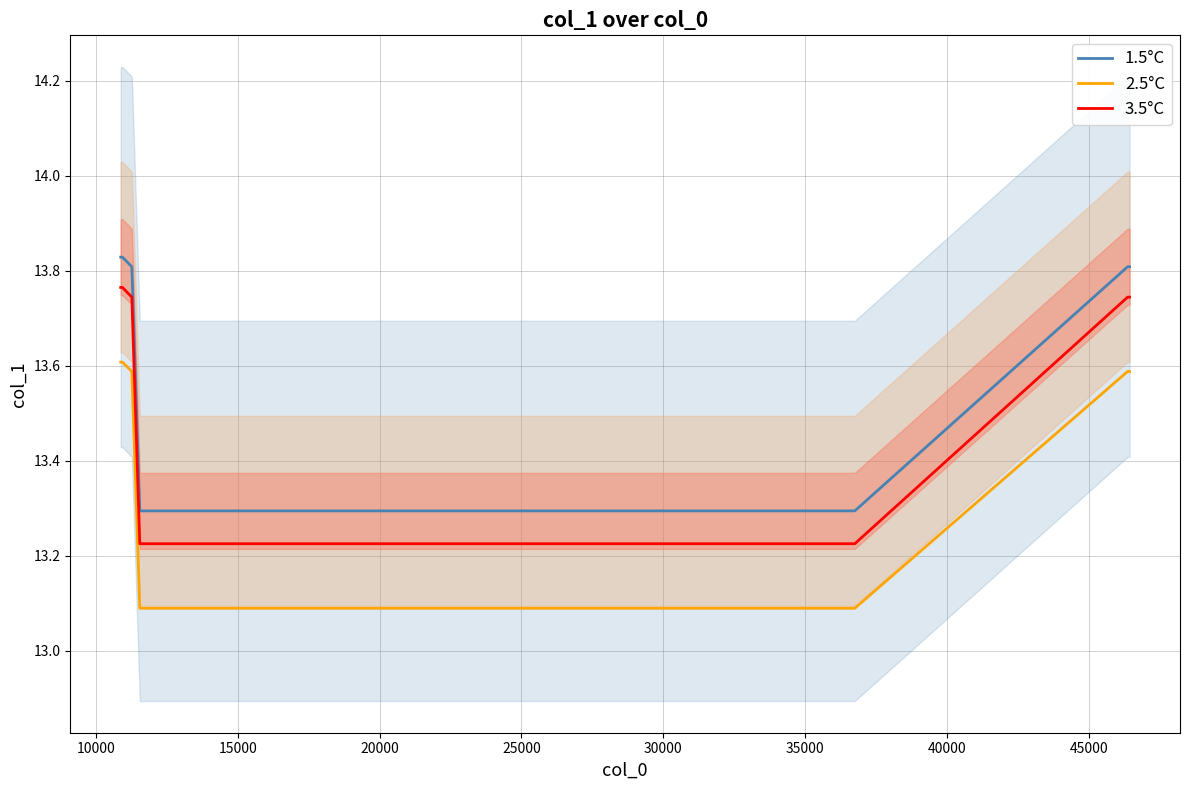

True or false: 2.5°C and 1.5°C cross at least once.

False